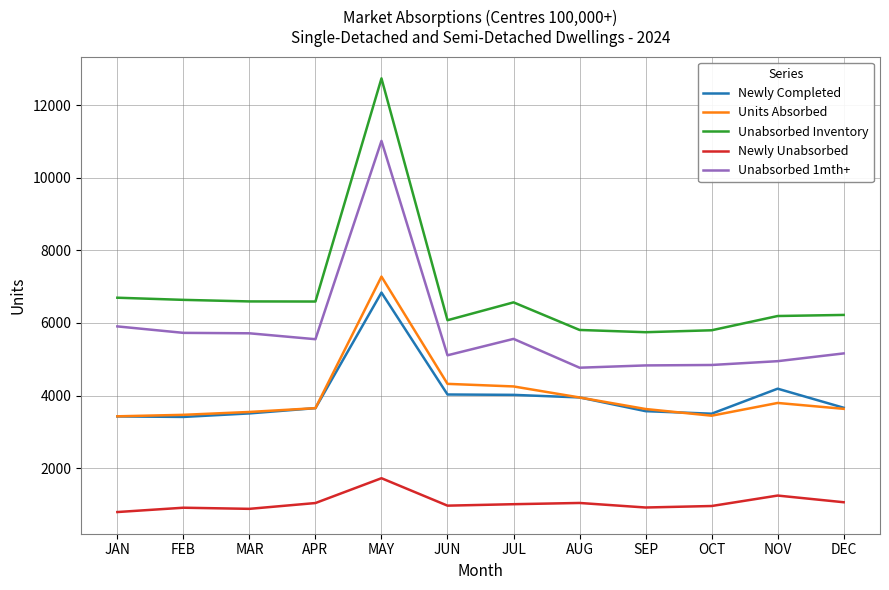

True or false: Newly Completed and Unabsorbed 1mth+ cross at least once.

False